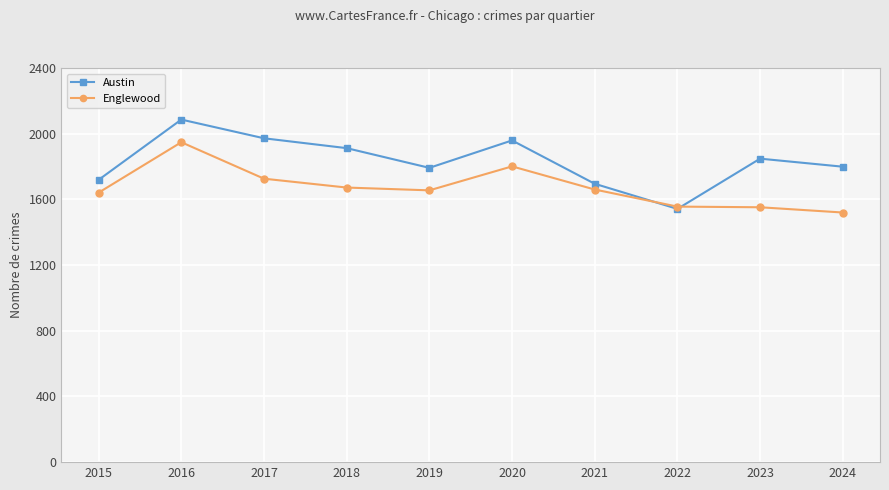

Between which two adjacent categories do Englewood and Austin first intersect?

2021 and 2022